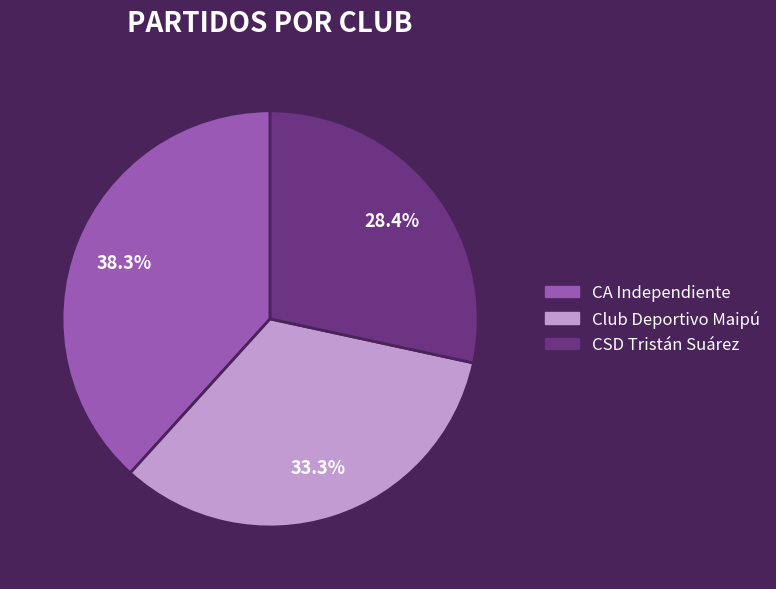

Between CSD Tristán Suárez and Club Deportivo Maipú, which is larger?

Club Deportivo Maipú